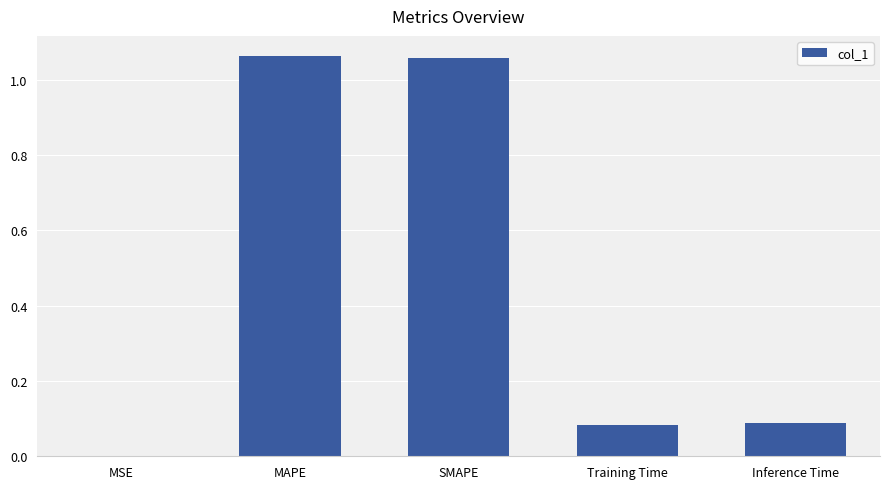

Between SMAPE and Inference Time, which is larger?

SMAPE